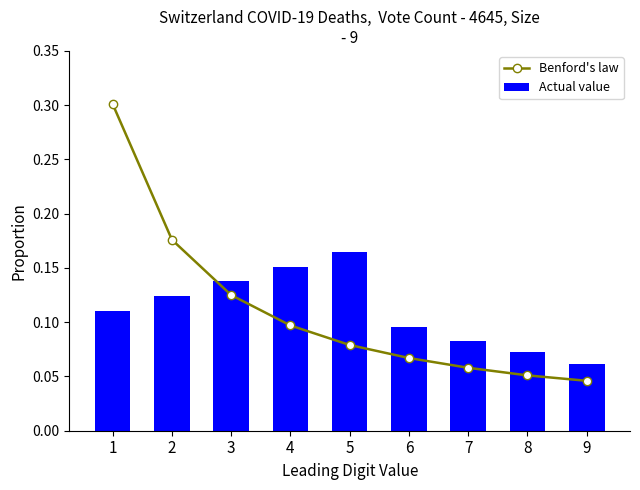

At which label is Actual value closest to 0?

9